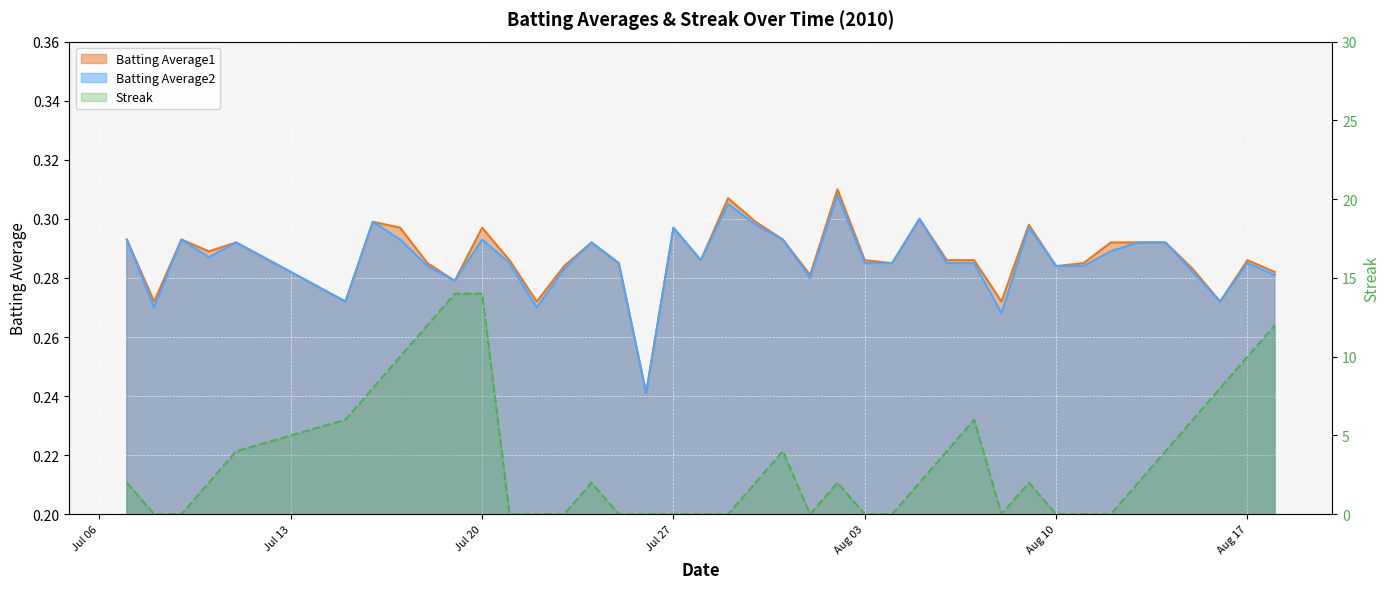

Reading right to left, list all the values displayed in this chart.

Batting Average1: 0.3	0.3	0.3	0.3	0.3	0.3	0.3	0.3	0.3	0.3	0.3	0.3	0.3	0.3	0.3	0.3	0.3	0.3	0.3	0.3	0.3	0.3	0.3	0.2	0.3	0.3	0.3	0.3	0.3	0.3	0.3	0.3	0.3	0.3	0.3	0.3	0.3	0.3	0.3	0.3
Batting Average2: 0.3	0.3	0.3	0.3	0.3	0.3	0.3	0.3	0.3	0.3	0.3	0.3	0.3	0.3	0.3	0.3	0.3	0.3	0.3	0.3	0.3	0.3	0.3	0.2	0.3	0.3	0.3	0.3	0.3	0.3	0.3	0.3	0.3	0.3	0.3	0.3	0.3	0.3	0.3	0.3
Streak: 12.0	10.0	8.0	6.0	4.0	2.0	0.0	0.0	0.0	2.0	0.0	6.0	4.0	2.0	0.0	0.0	2.0	0.0	4.0	2.0	0.0	0.0	0.0	0.0	0.0	2.0	0.0	0.0	0.0	14.0	14.0	12.0	10.0	8.0	6.0	4.0	2.0	0.0	0.0	2.0